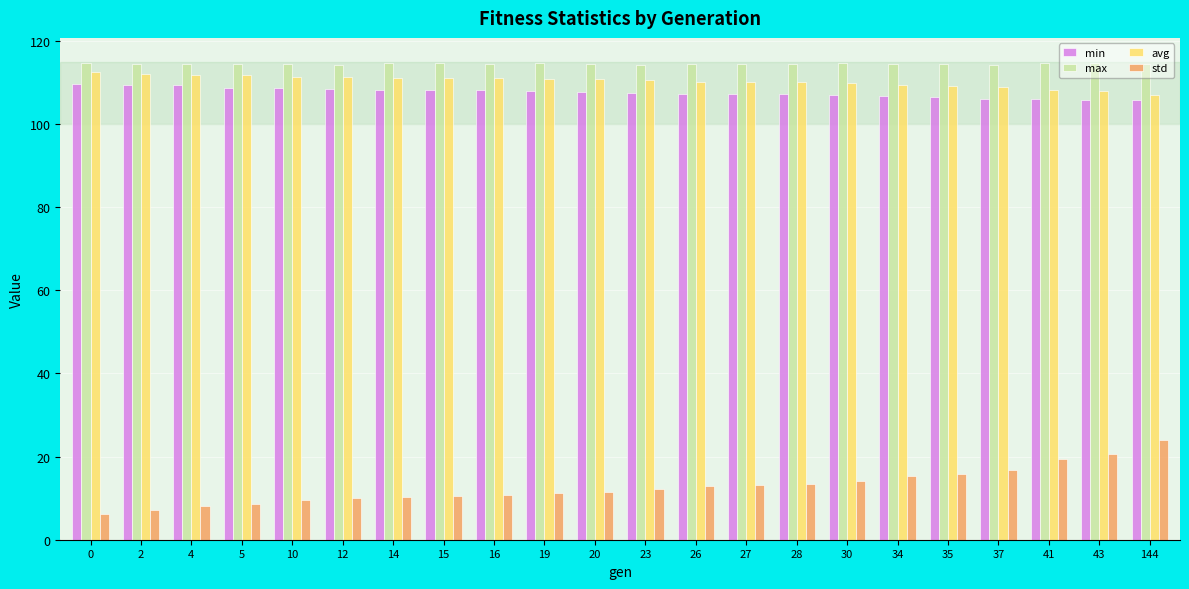

The value of min at 14 is 108.2. True or false?

True